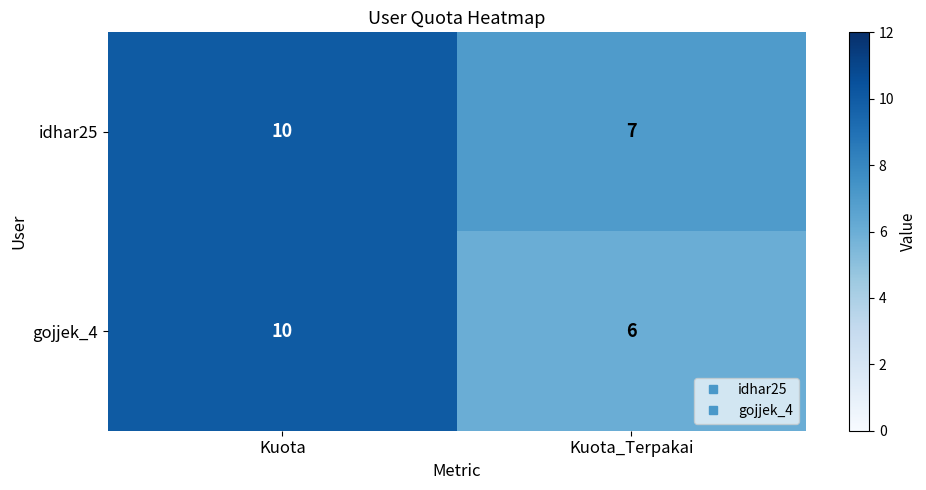

Reading left to right, what are all the values shown in this chart?

idhar25: Kuota=10	Kuota_Terpakai=7
gojjek_4: Kuota=10	Kuota_Terpakai=6